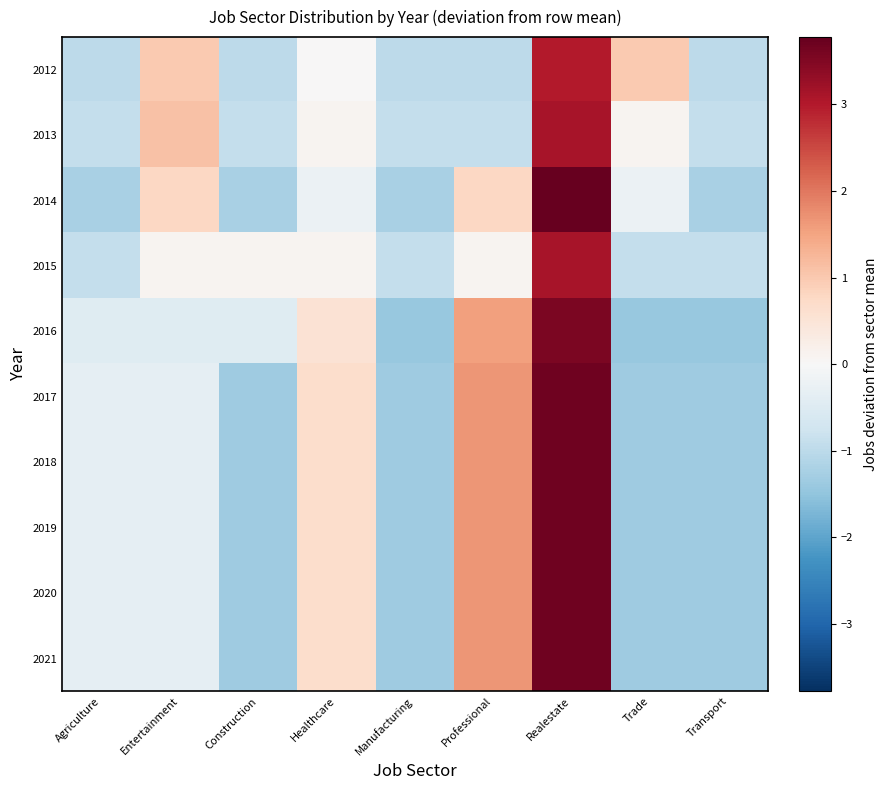

Reading left to right, extract all data points from this chart.

2012: Agriculture=-1.0	Entertainment=1.0	Construction=-1.0	Healthcare=0.0	Manufacturing=-1.0	Professional=-1.0	Realestate=3.0	Trade=1.0	Transport=-1.0
2013: Agriculture=-0.9	Entertainment=1.1	Construction=-0.9	Healthcare=0.1	Manufacturing=-0.9	Professional=-0.9	Realestate=3.1	Trade=0.1	Transport=-0.9
2014: Agriculture=-1.2	Entertainment=0.8	Construction=-1.2	Healthcare=-0.2	Manufacturing=-1.2	Professional=0.8	Realestate=3.8	Trade=-0.2	Transport=-1.2
2015: Agriculture=-0.9	Entertainment=0.1	Construction=0.1	Healthcare=0.1	Manufacturing=-0.9	Professional=0.1	Realestate=3.1	Trade=-0.9	Transport=-0.9
2016: Agriculture=-0.4	Entertainment=-0.4	Construction=-0.4	Healthcare=0.6	Manufacturing=-1.4	Professional=1.6	Realestate=3.6	Trade=-1.4	Transport=-1.4
2017: Agriculture=-0.3	Entertainment=-0.3	Construction=-1.3	Healthcare=0.7	Manufacturing=-1.3	Professional=1.7	Realestate=3.7	Trade=-1.3	Transport=-1.3
2018: Agriculture=-0.3	Entertainment=-0.3	Construction=-1.3	Healthcare=0.7	Manufacturing=-1.3	Professional=1.7	Realestate=3.7	Trade=-1.3	Transport=-1.3
2019: Agriculture=-0.3	Entertainment=-0.3	Construction=-1.3	Healthcare=0.7	Manufacturing=-1.3	Professional=1.7	Realestate=3.7	Trade=-1.3	Transport=-1.3
2020: Agriculture=-0.3	Entertainment=-0.3	Construction=-1.3	Healthcare=0.7	Manufacturing=-1.3	Professional=1.7	Realestate=3.7	Trade=-1.3	Transport=-1.3
2021: Agriculture=-0.3	Entertainment=-0.3	Construction=-1.3	Healthcare=0.7	Manufacturing=-1.3	Professional=1.7	Realestate=3.7	Trade=-1.3	Transport=-1.3